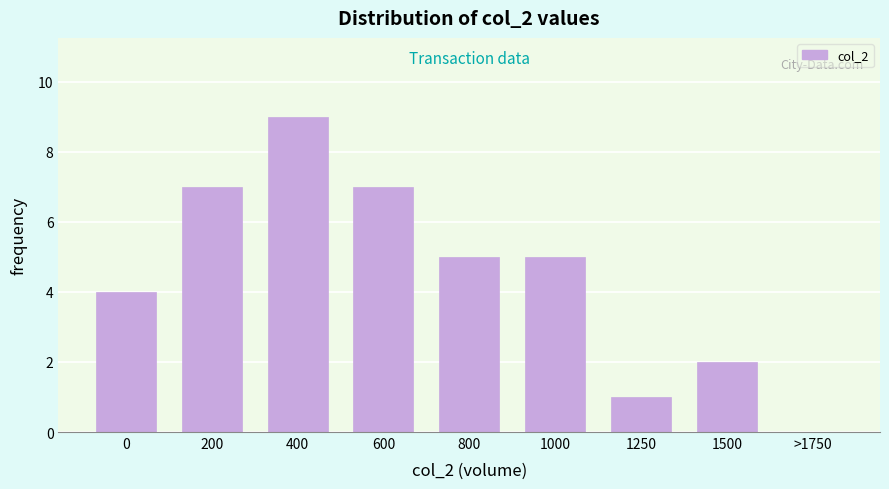

Reading left to right, list all the values displayed in this chart.

0=4	200=7	400=9	600=7	800=5	1000=5	1250=1	1500=2	>1750=0